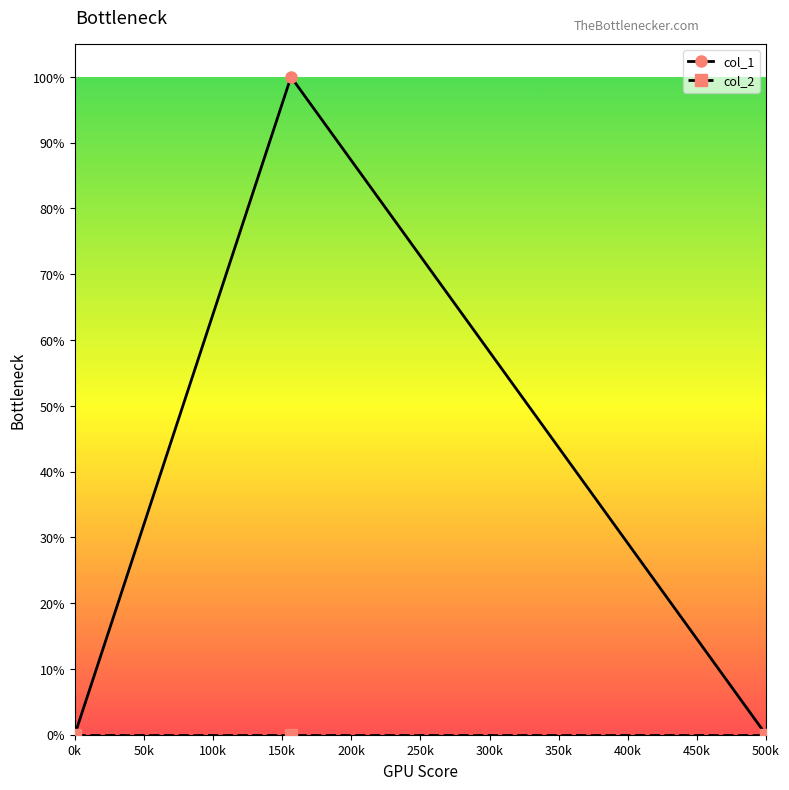

Is this an area chart (filled region under the line)?

No